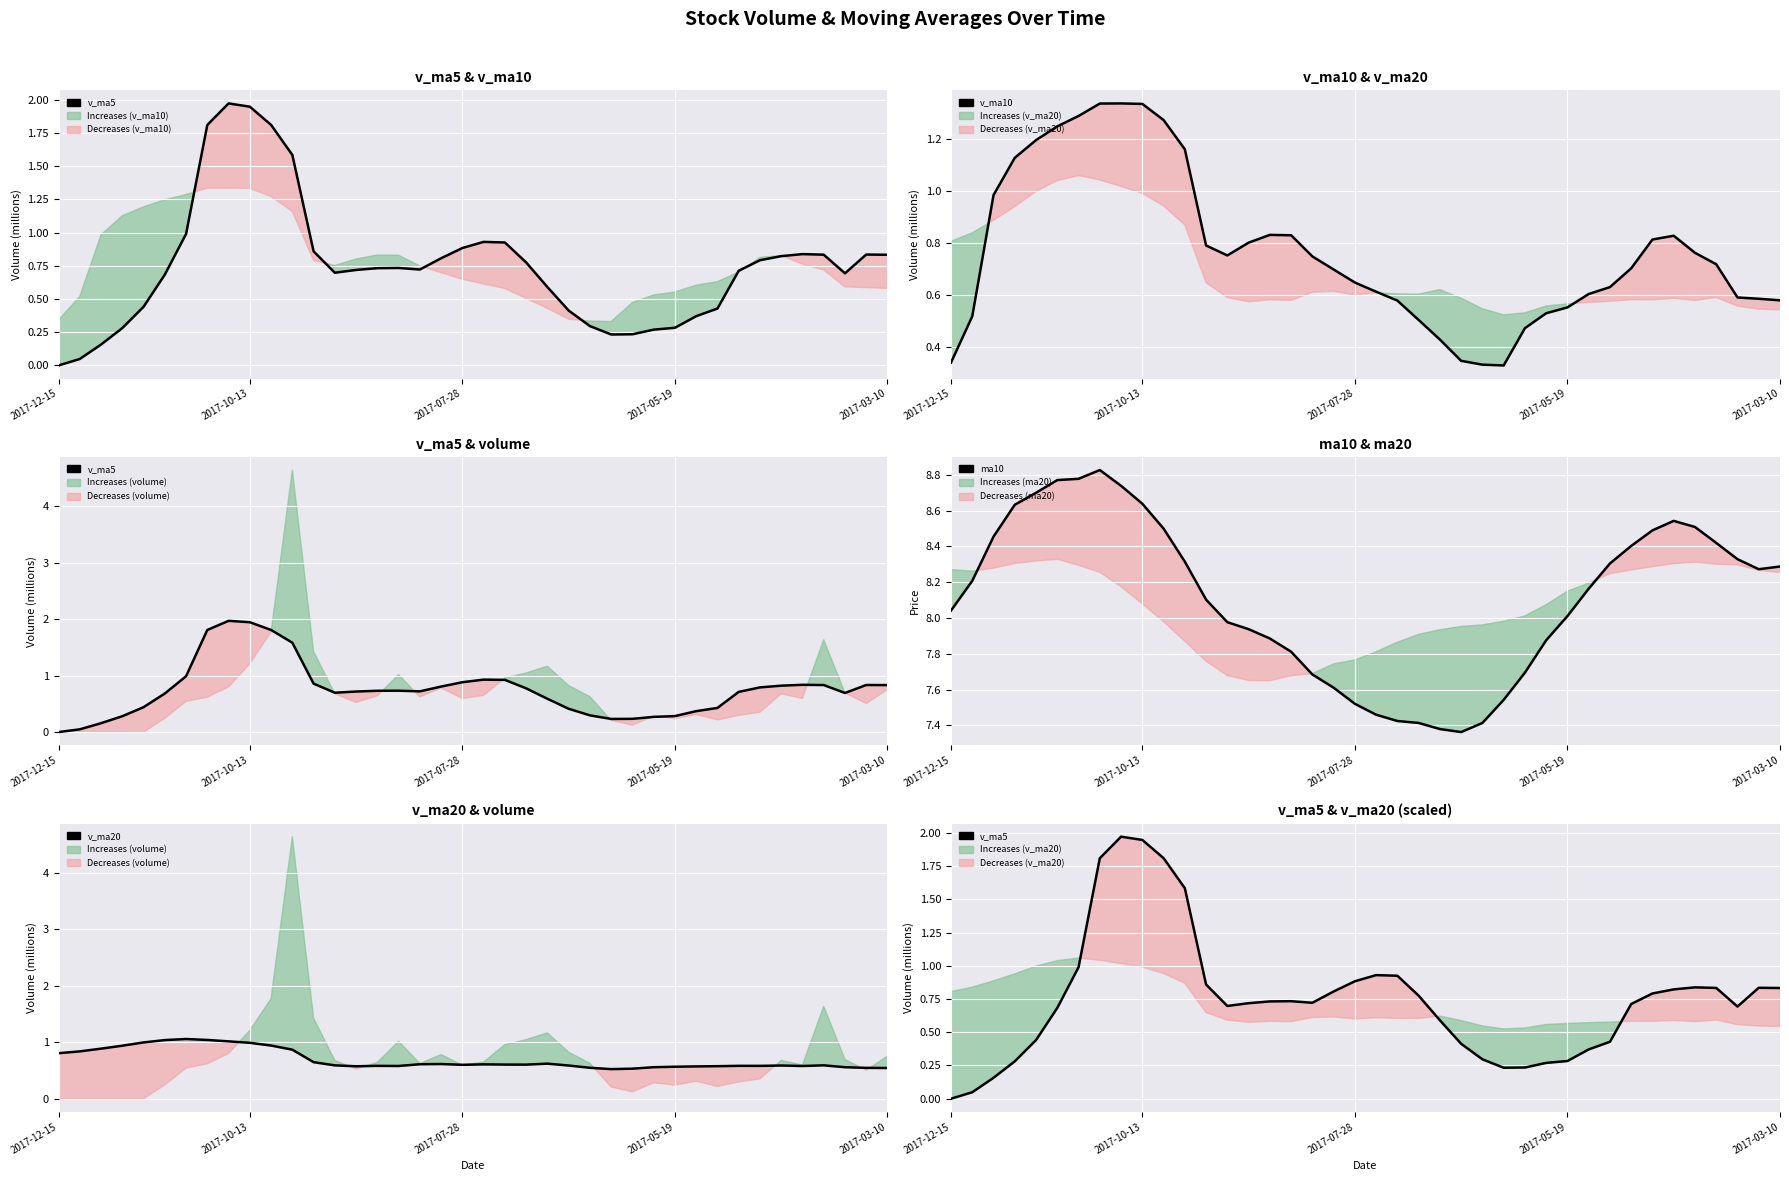

Is it true that v_ma10 equals 0.6 at 6?

False